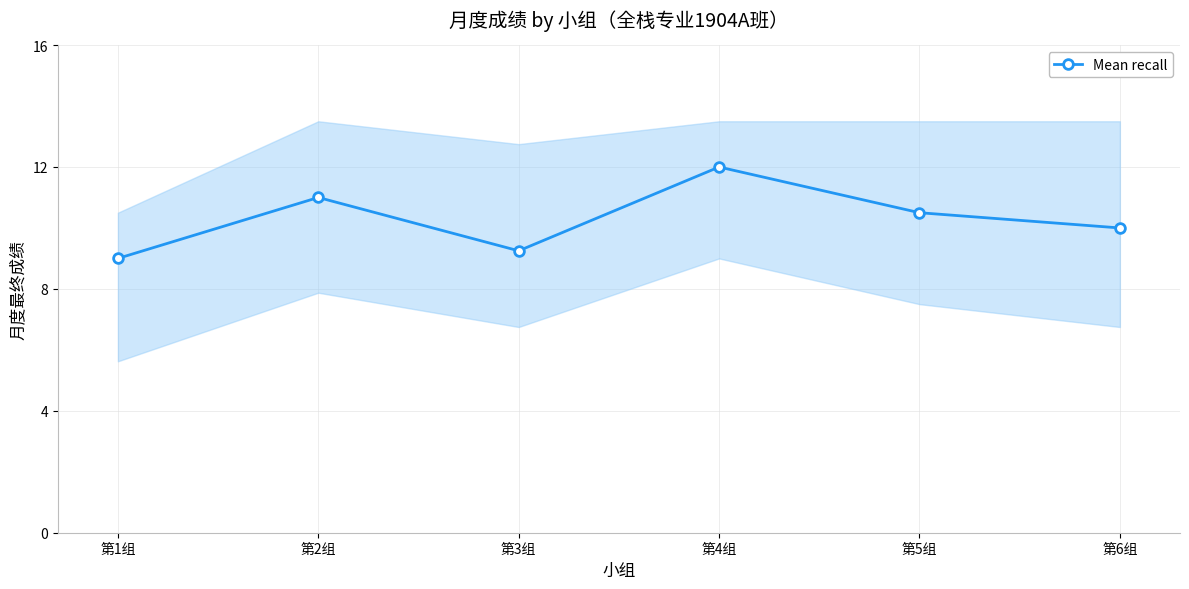

Rank the categories by value from highest to lowest.

第4组, 第2组, 第5组, 第6组, 第3组, 第1组